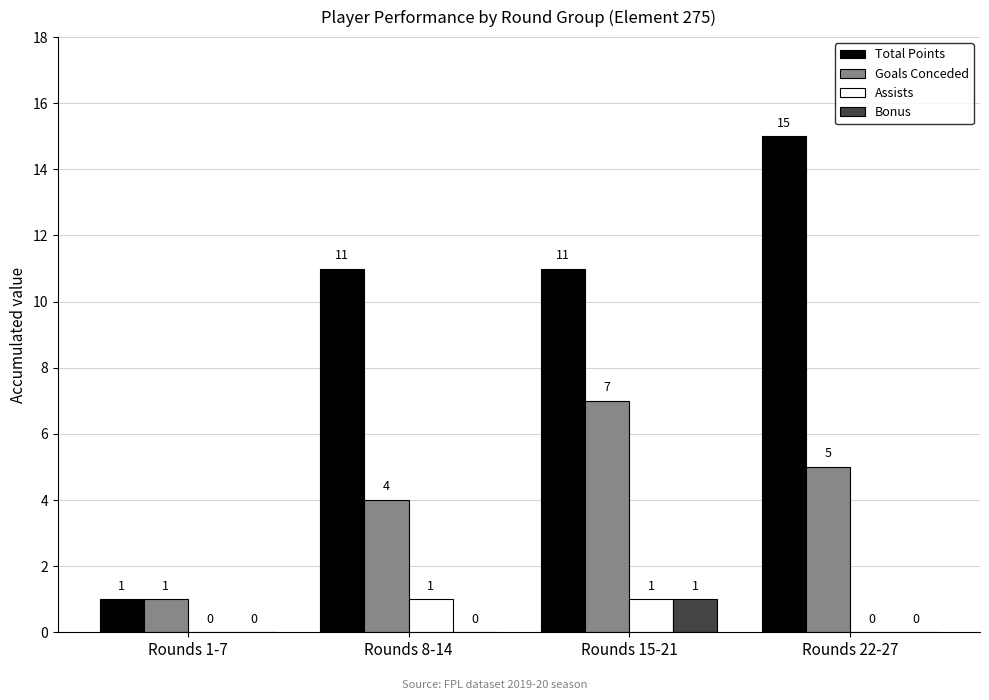

How many Total Points values are between 11 and 15?

3